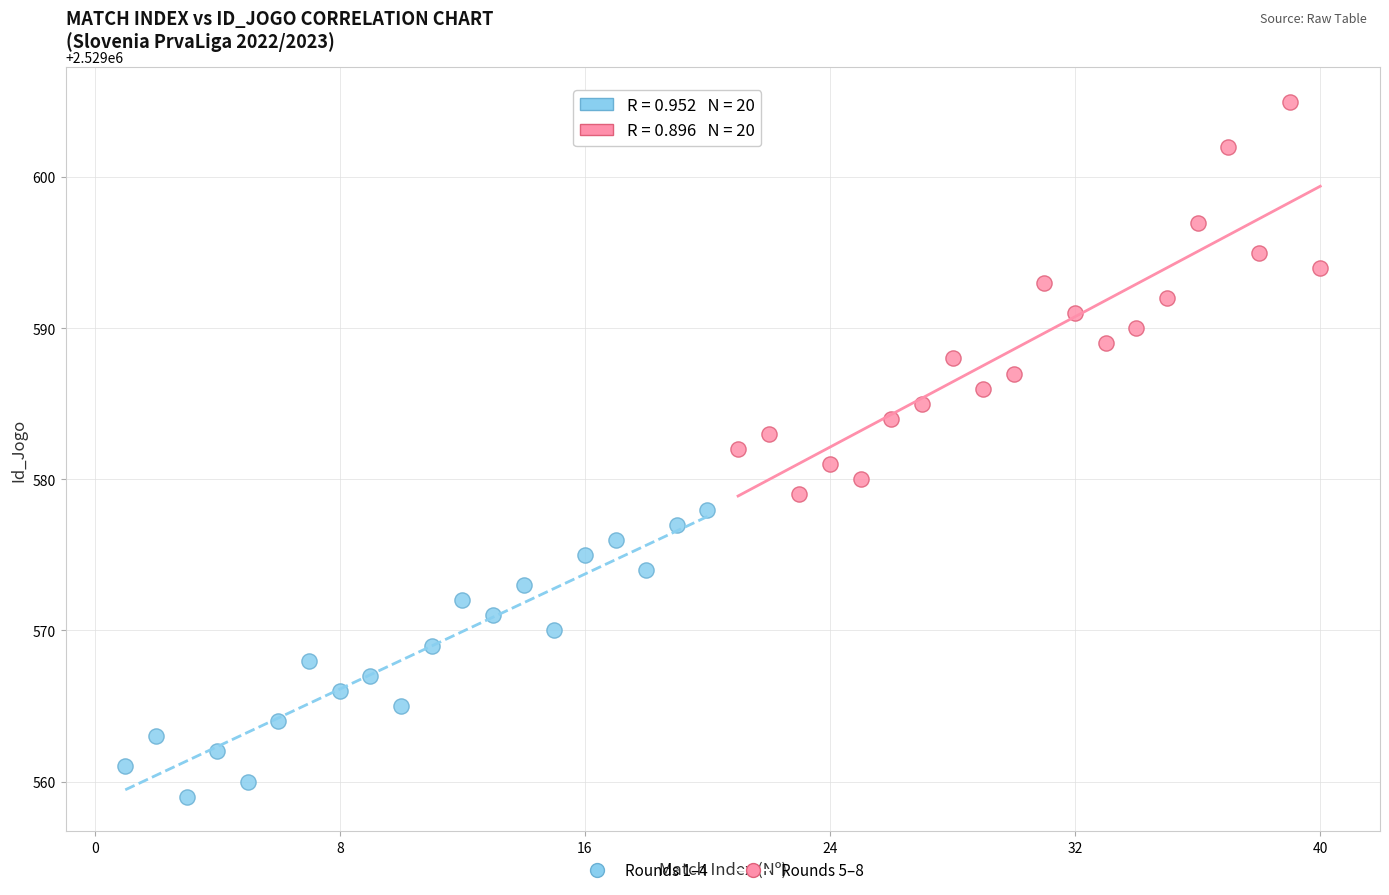

Which series has the widest spread of Y values?

Rounds 5–8